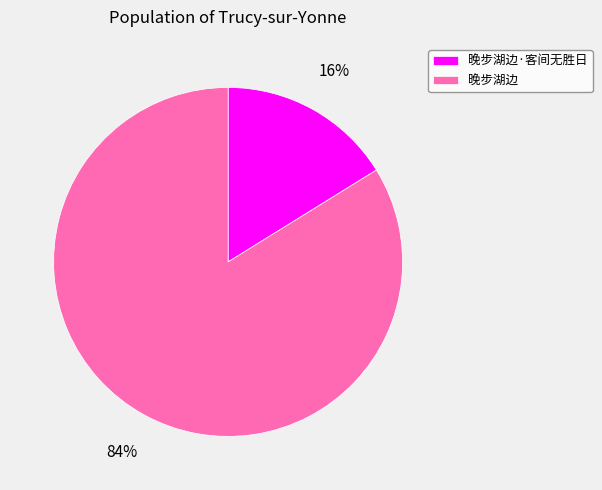

How many slices are in this pie chart?

2